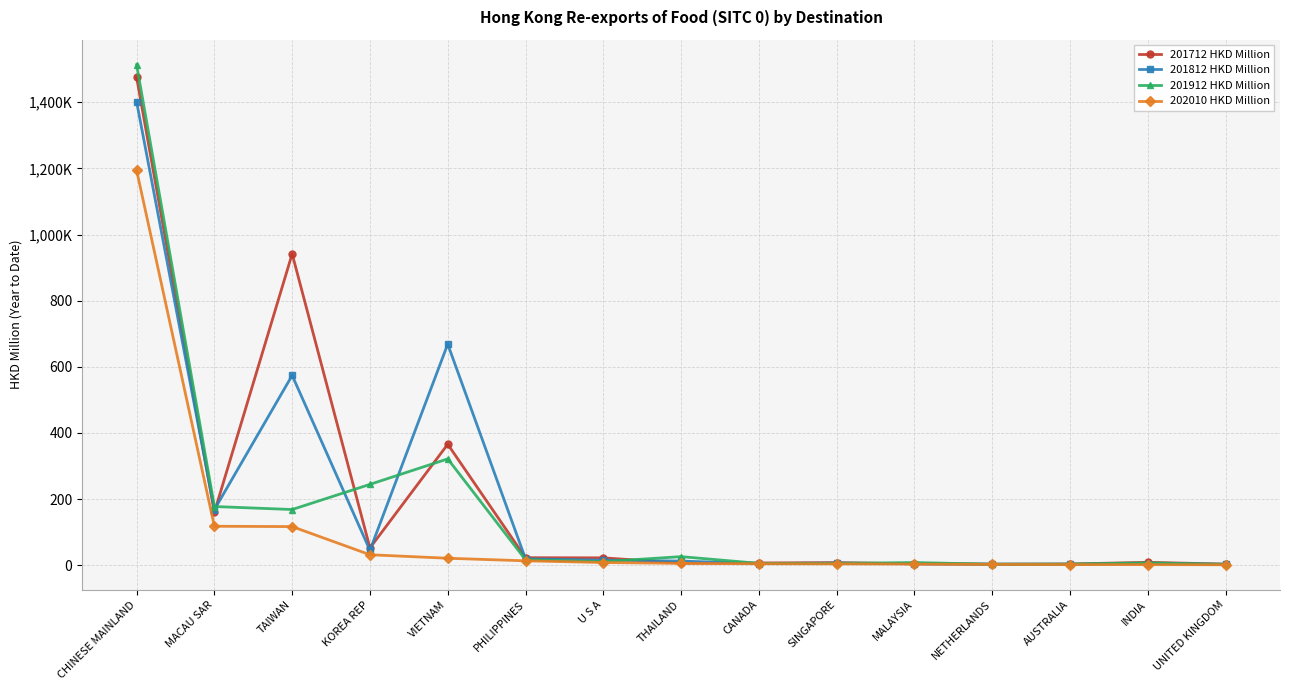

Does the chart have visible grid lines?

Yes